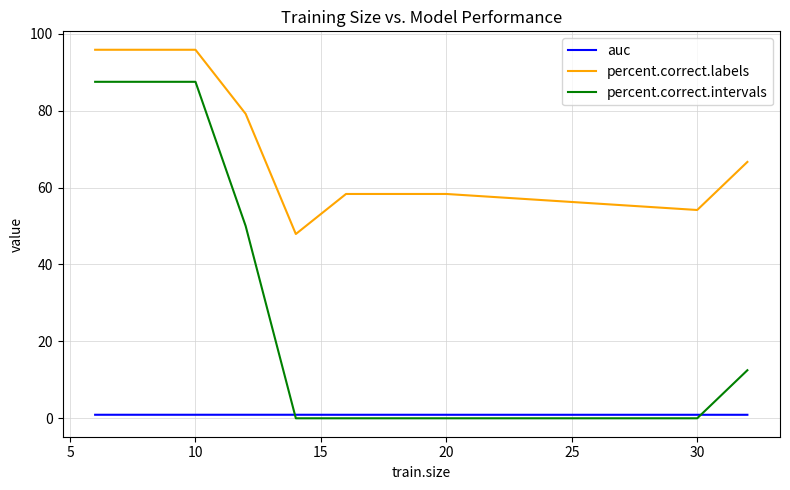

True or false: percent.correct.intervals and percent.correct.labels intersect in this chart.

False